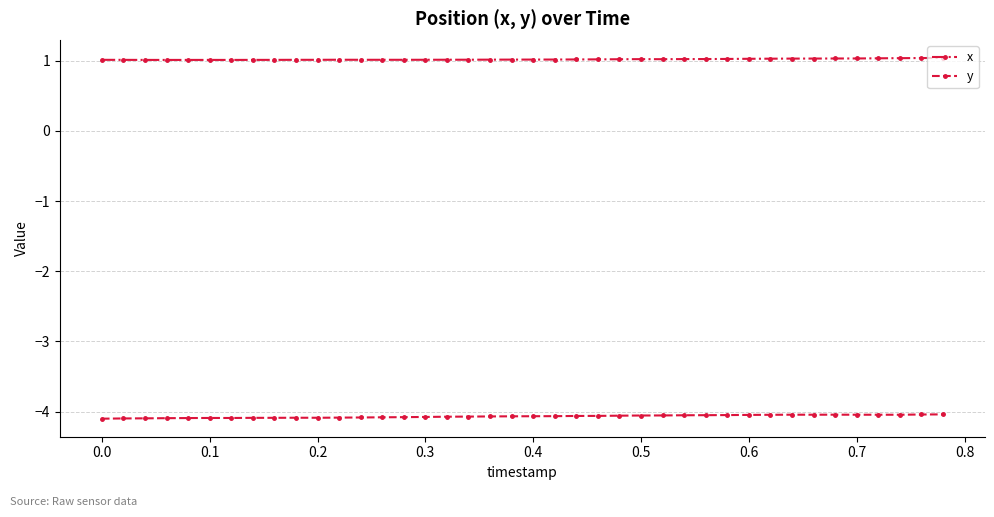

True or false: x and y cross at least once.

False